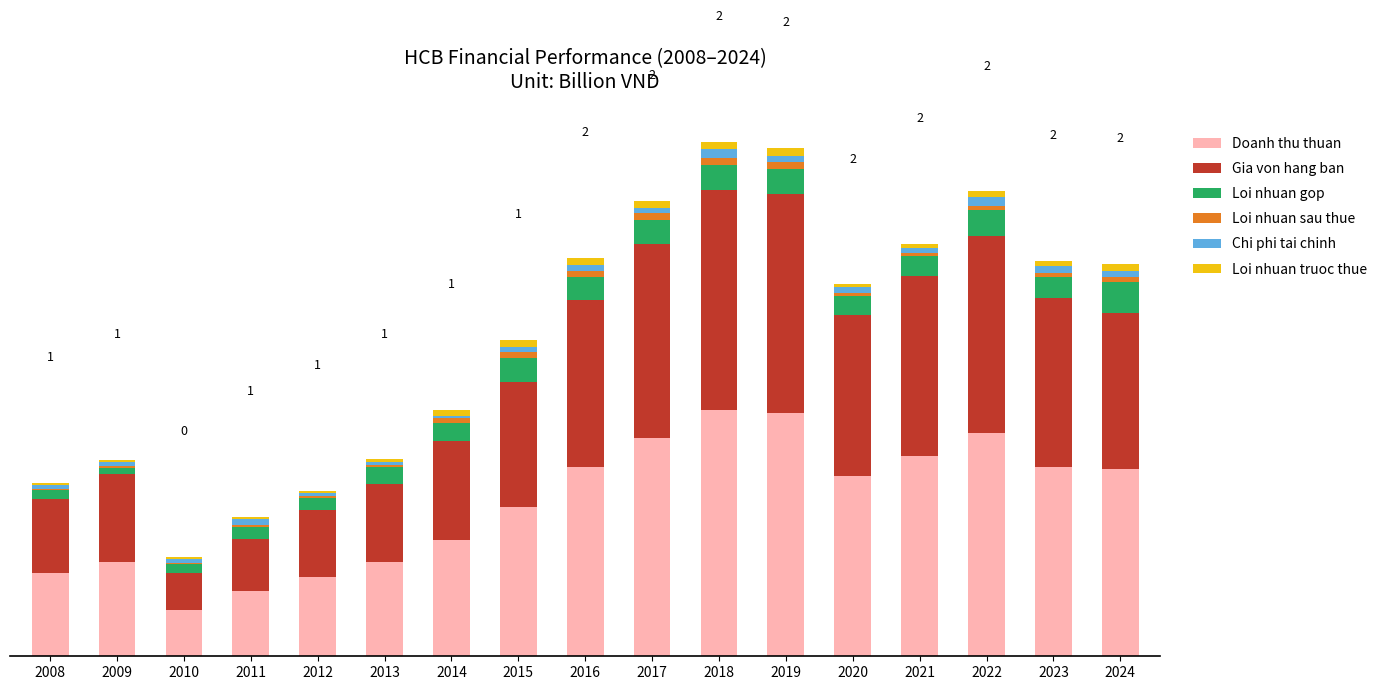

What is the total value across all series at 2019?

2.1